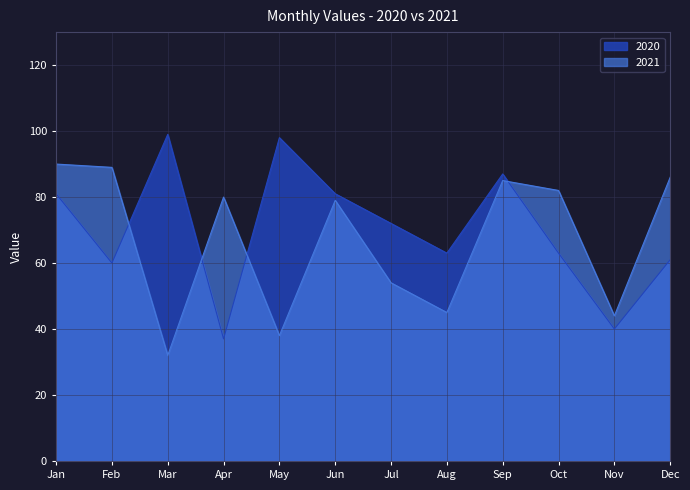

The 2021 series shows 86 at Dec. True or false?

True